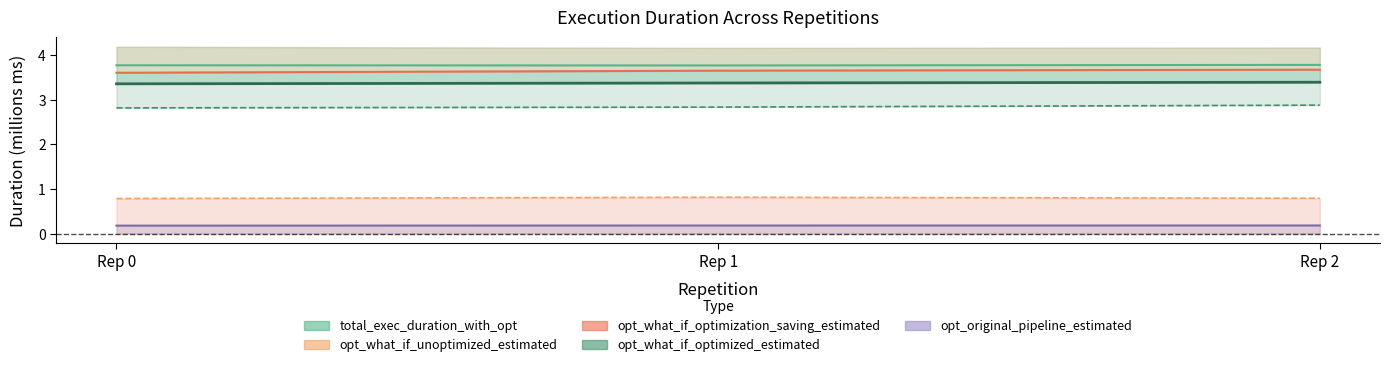

List the labels in order of opt_what_if_optimized_estimated value, smallest first.

Rep 0, Rep 1, Rep 2